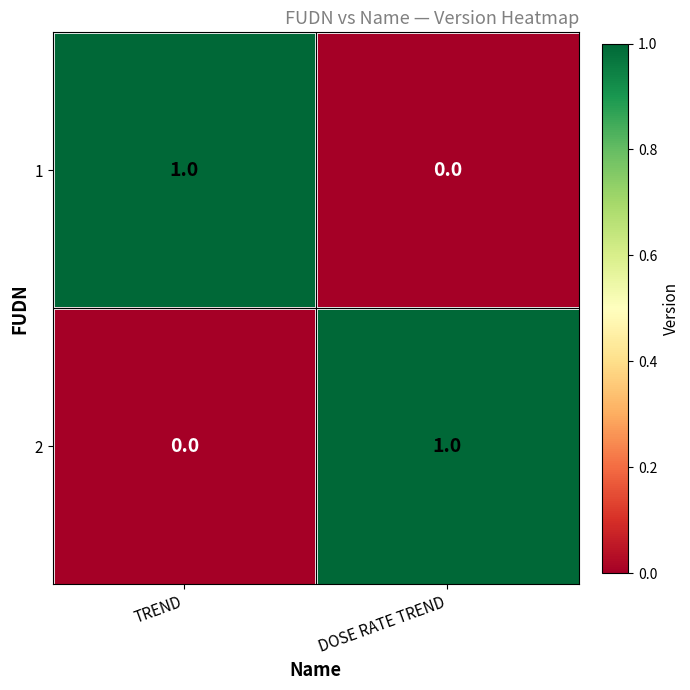

List the labels in order of 1 value, largest first.

TREND, DOSE RATE TREND